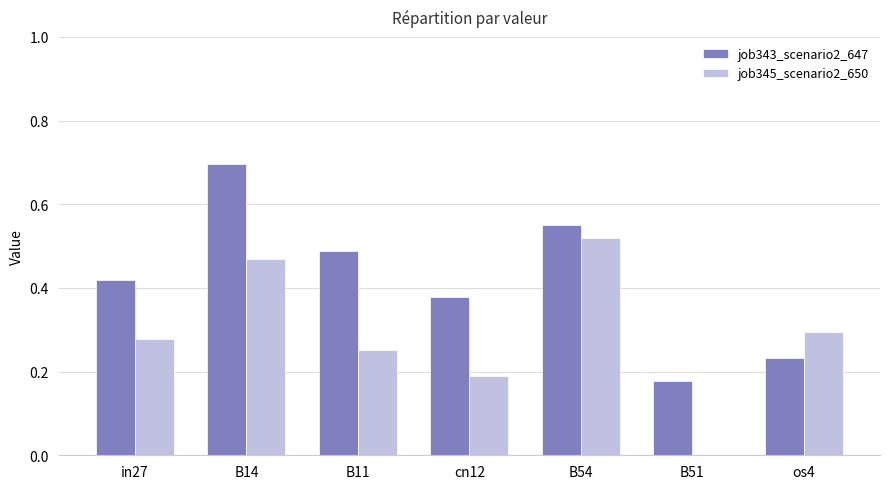

At which category does the chart reach its peak across all series?

B14